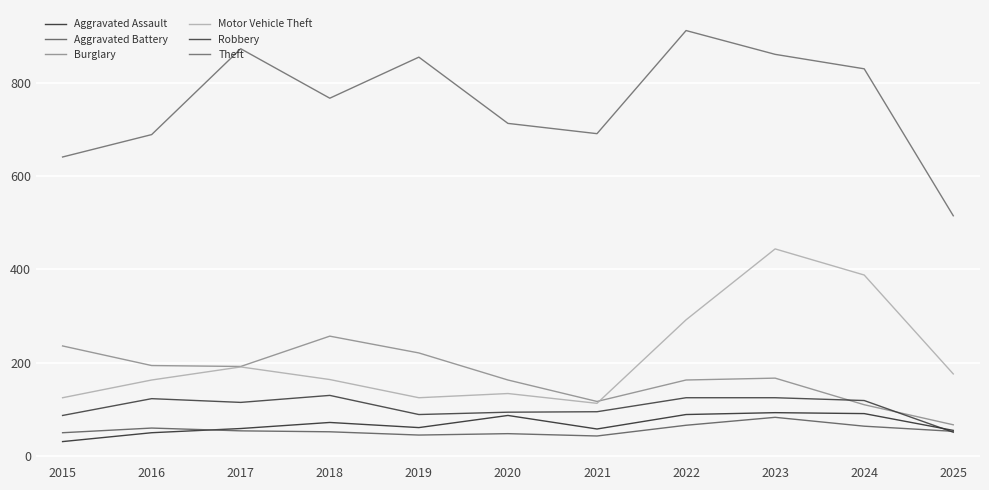

What is the smallest value displayed?

31